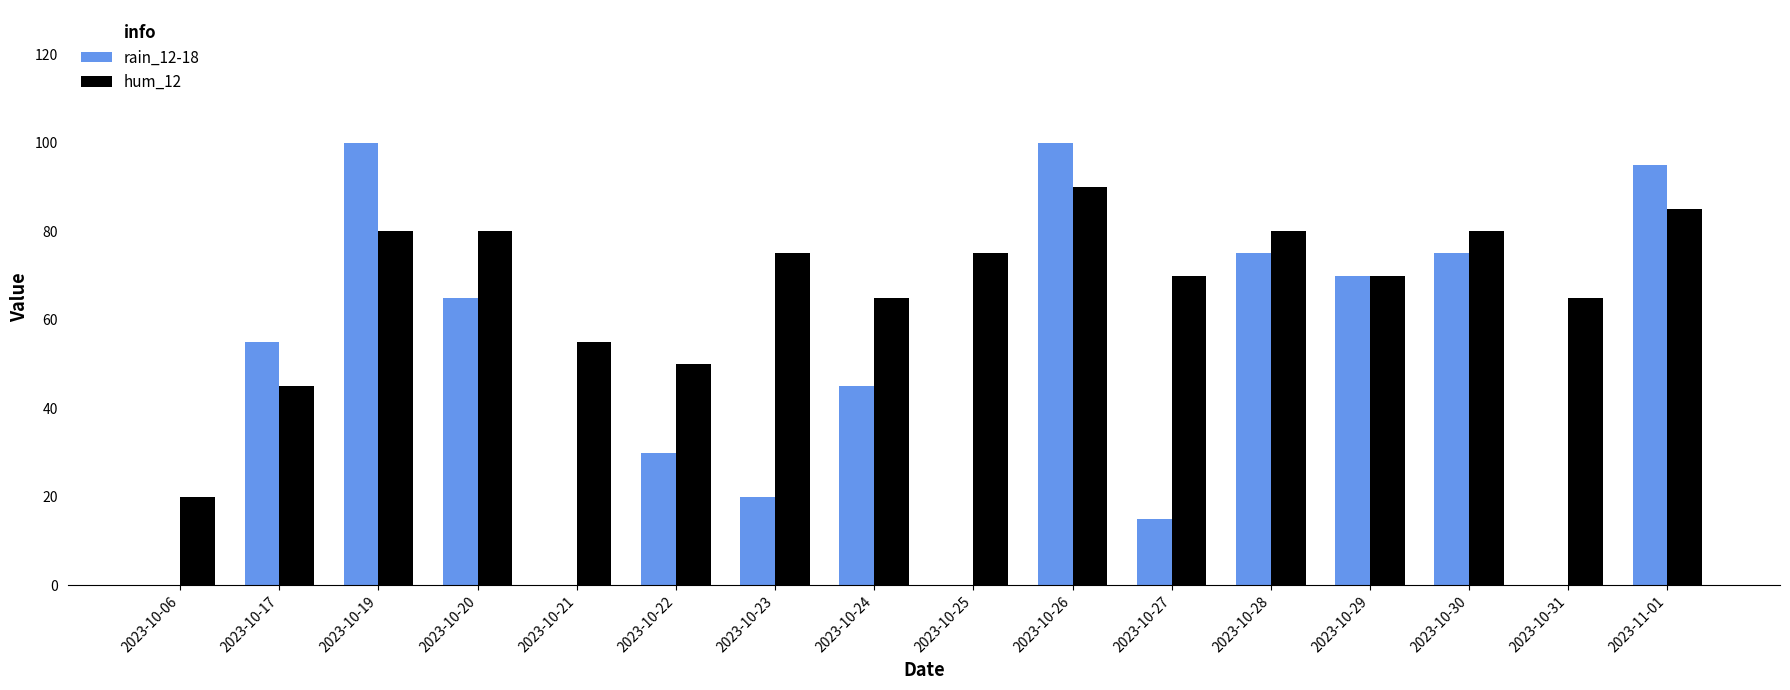

The value of rain_12-18 at 2023-10-30 is 75. True or false?

True